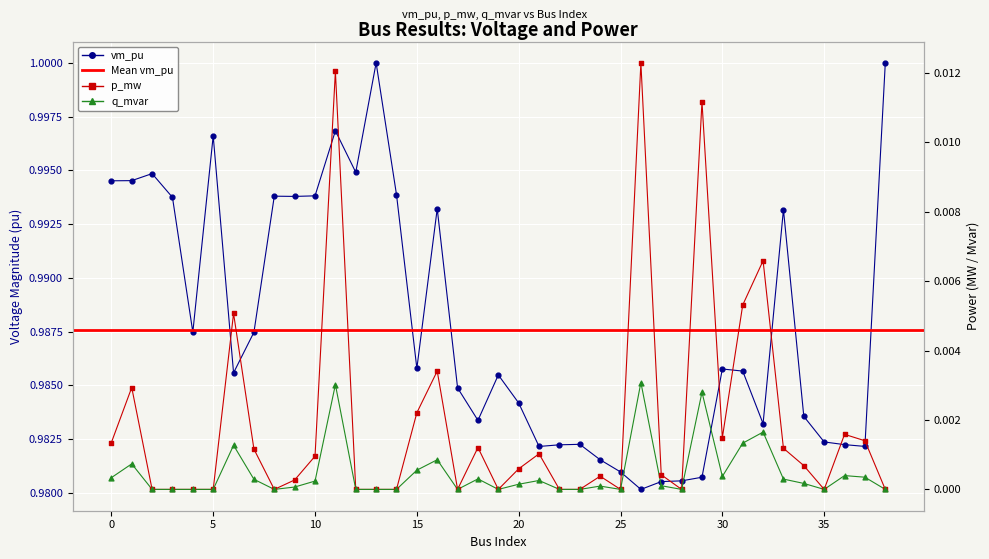

Is the value of p_mw at 0 greater than the value of q_mvar at 4?

Yes